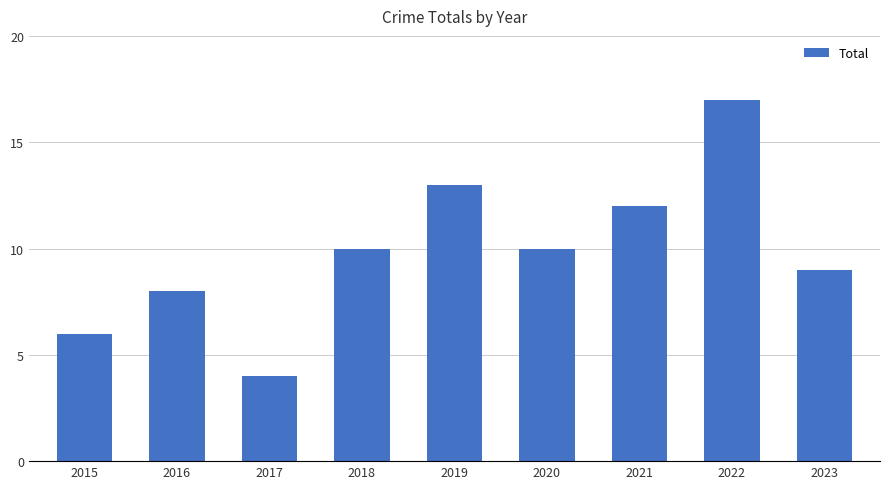

How many distinct data groups are displayed?

1